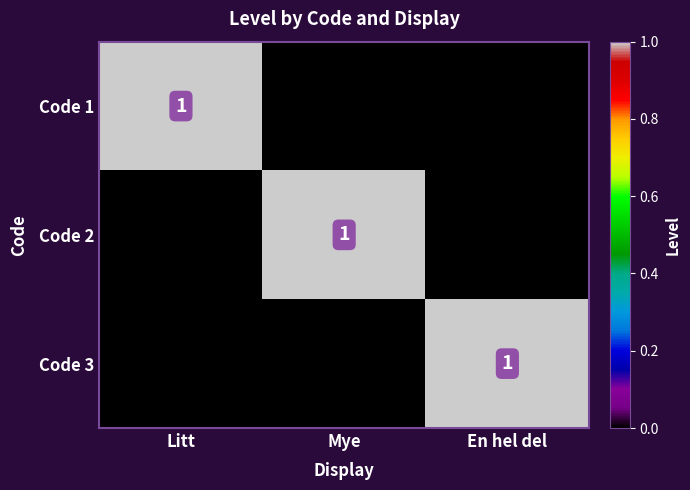

How many data points does each series have?

3